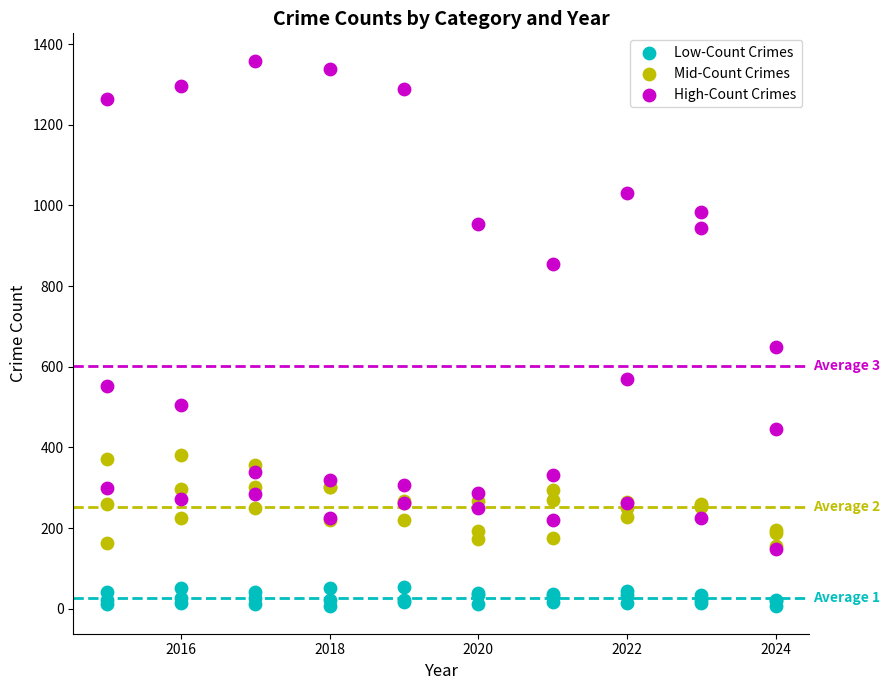

What are all the series names shown in the legend?

Low-Count Crimes, Mid-Count Crimes, High-Count Crimes